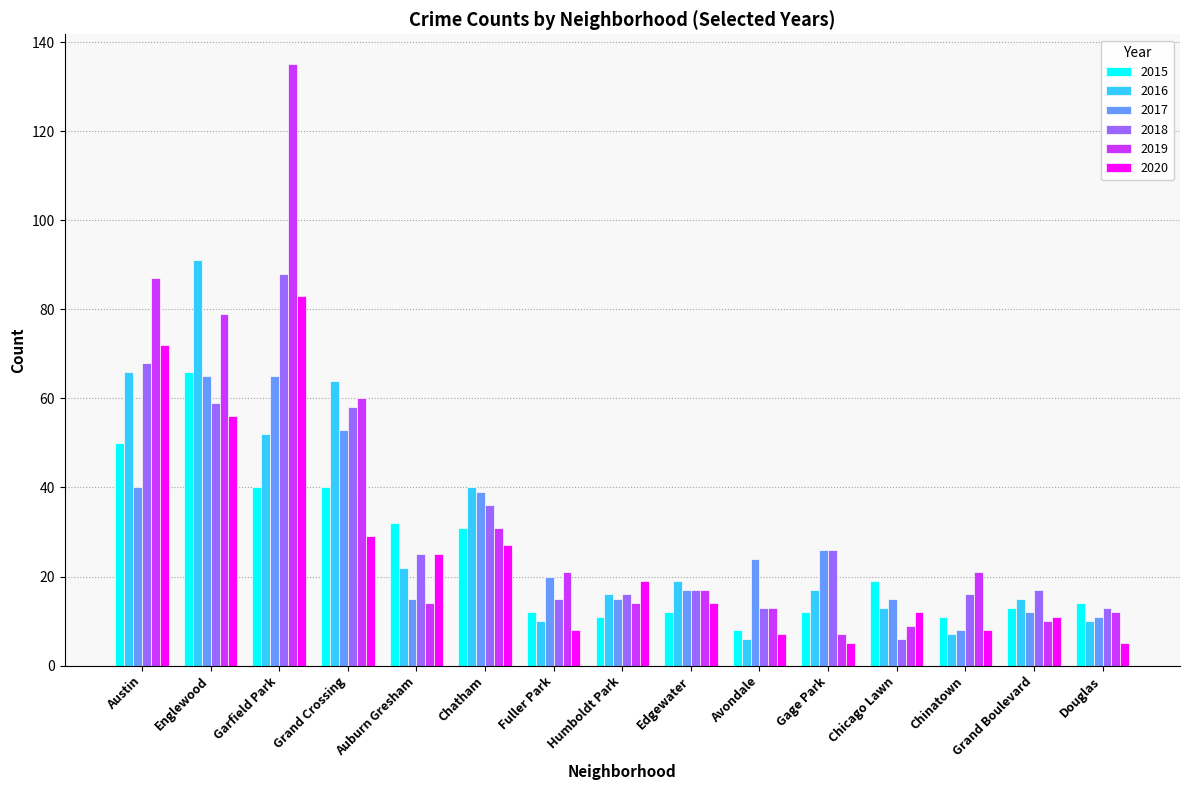

How many bars are there in total?

90